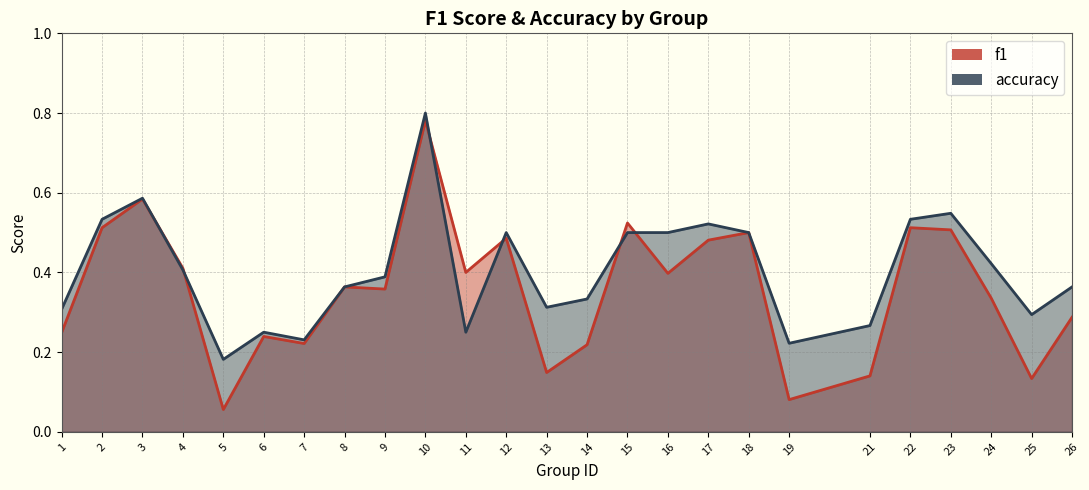

Between 4 and 2, which is larger?

2